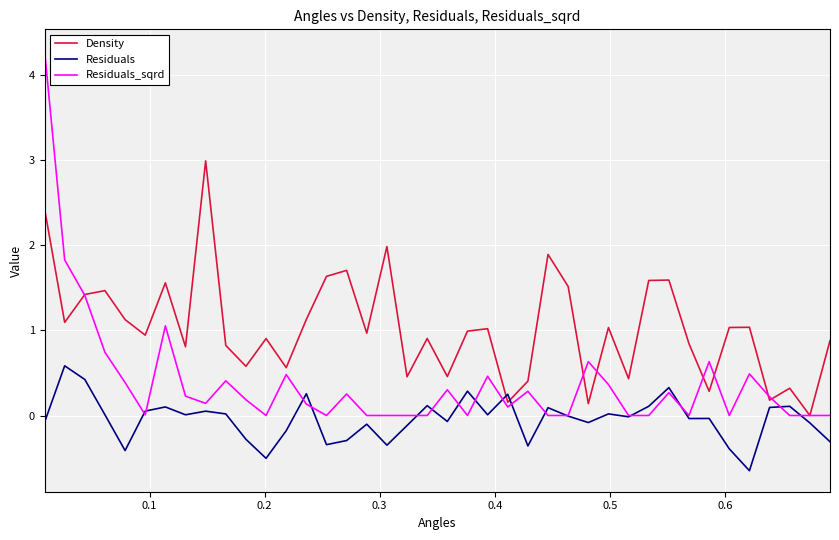

In Density, how many points are higher than both neighbors (excluding endpoints)?

13